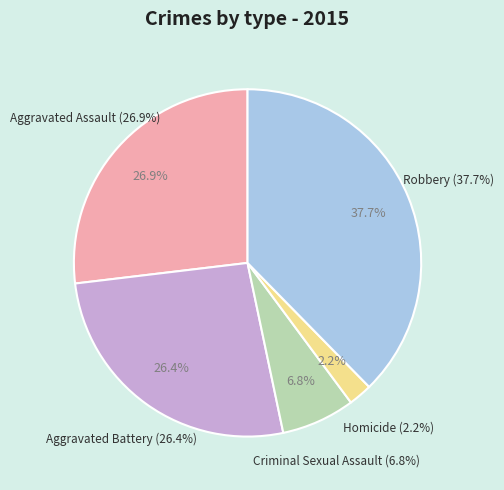

To the nearest percent, what is the difference between the Criminal Sexual Assault and Aggravated Assault slice percentages?

20%